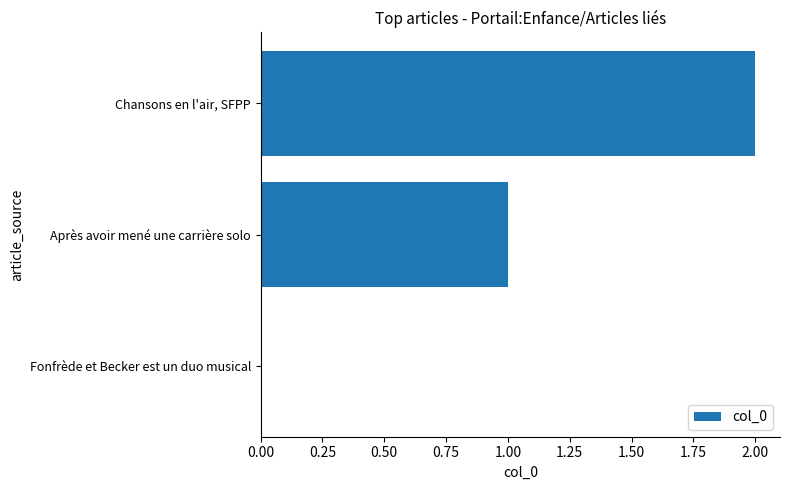

At which category does the chart reach its peak across all series?

Chansons en l'air, SFPP